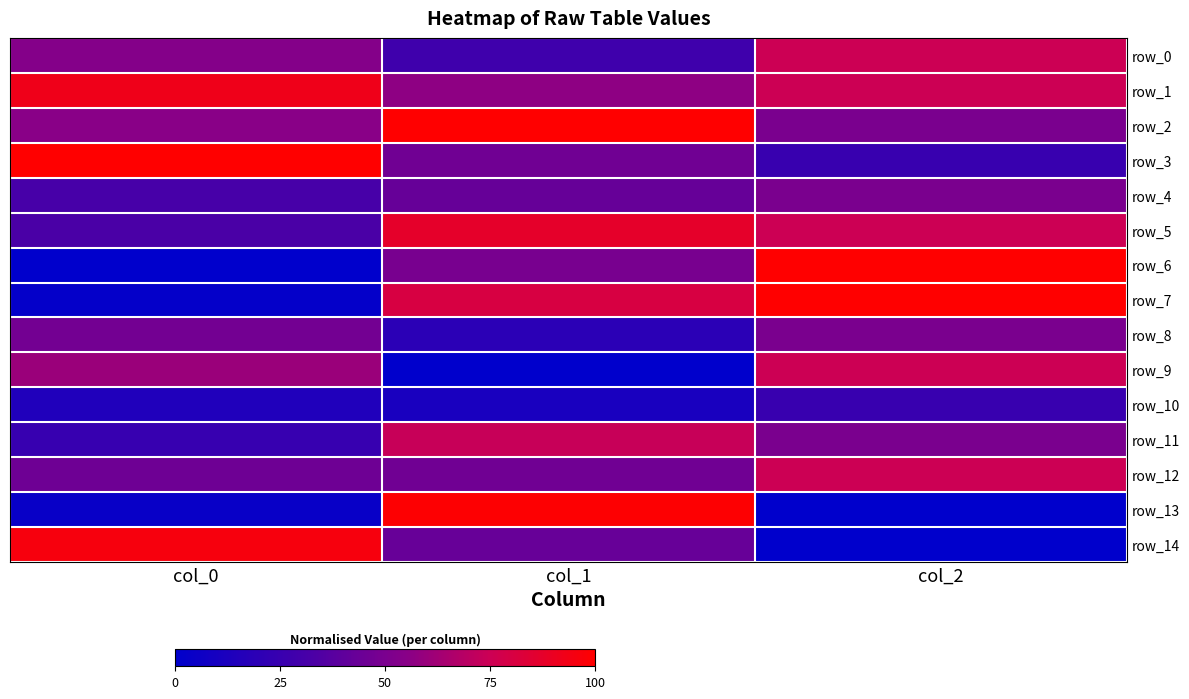

What is the difference between the highest and lowest values at col_0?

1.0